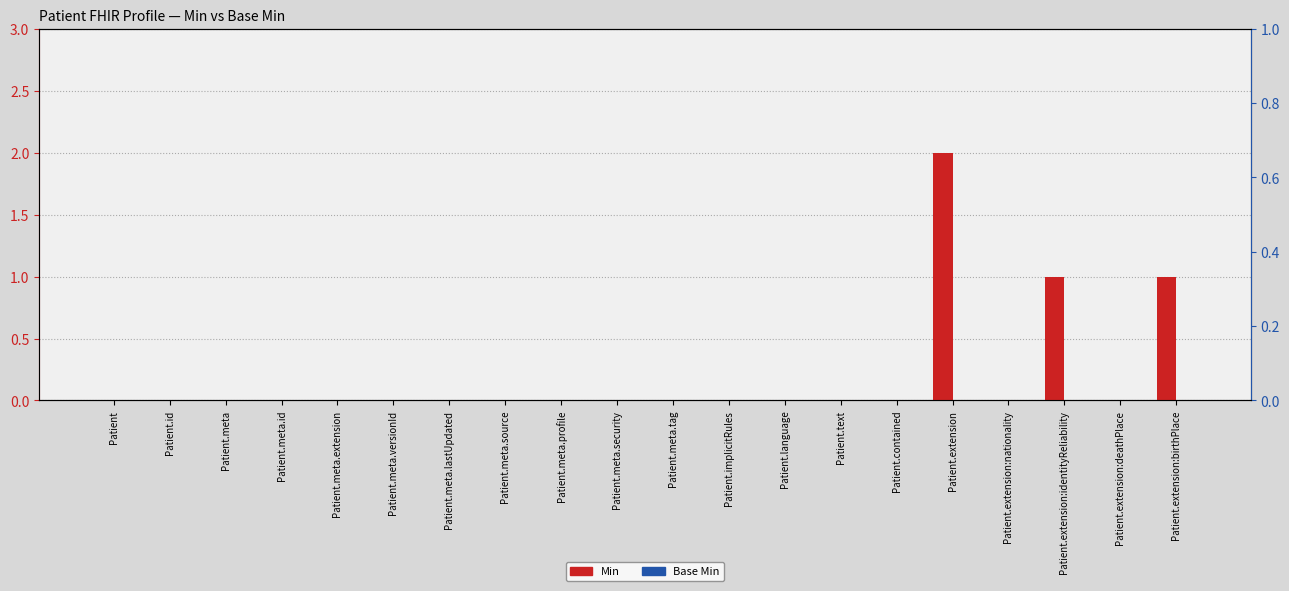

List the series in order of their overall mean, highest first.

Min, Base Min